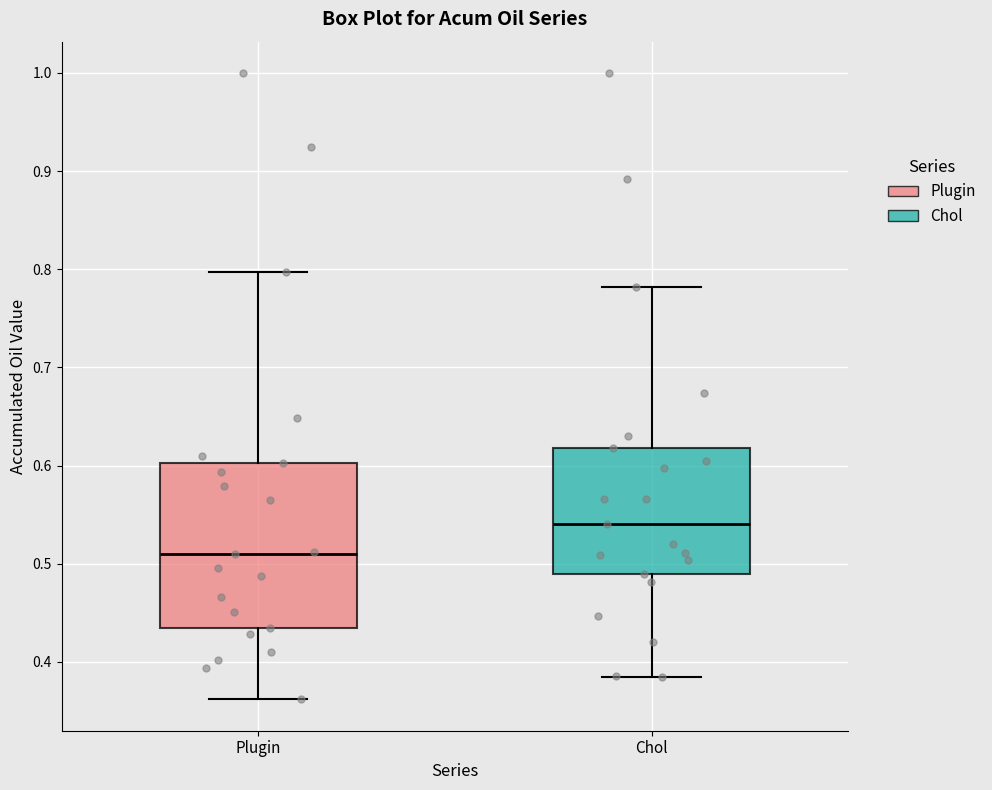

Reading left to right, transcribe this box plot: for each box, give where its median line is, the range the box spans, and where its two whiskers end, as read against the y-axis. The values are not printed on the chart, so give them approximately, as read against the axis.

Plugin: median 0.51, box 0.44 to 0.60, whiskers 0.36 to 0.80
Chol: median 0.54, box 0.49 to 0.62, whiskers 0.38 to 0.78